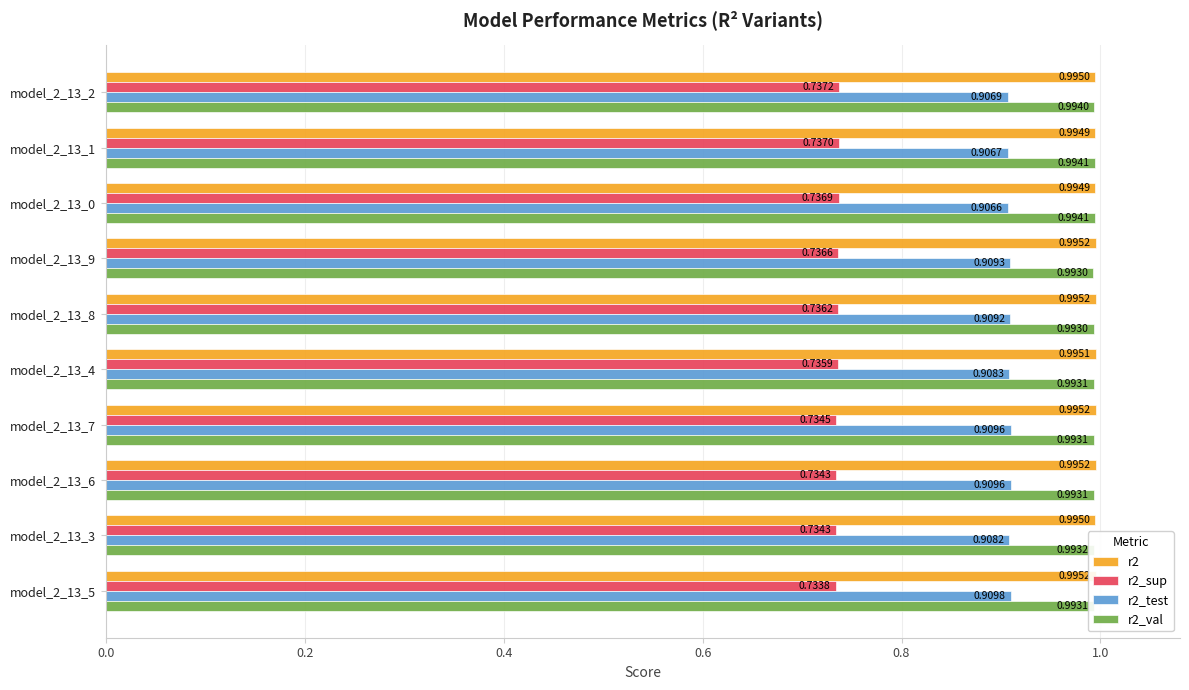

At which category is the sum across all series the highest?

model_2_13_9